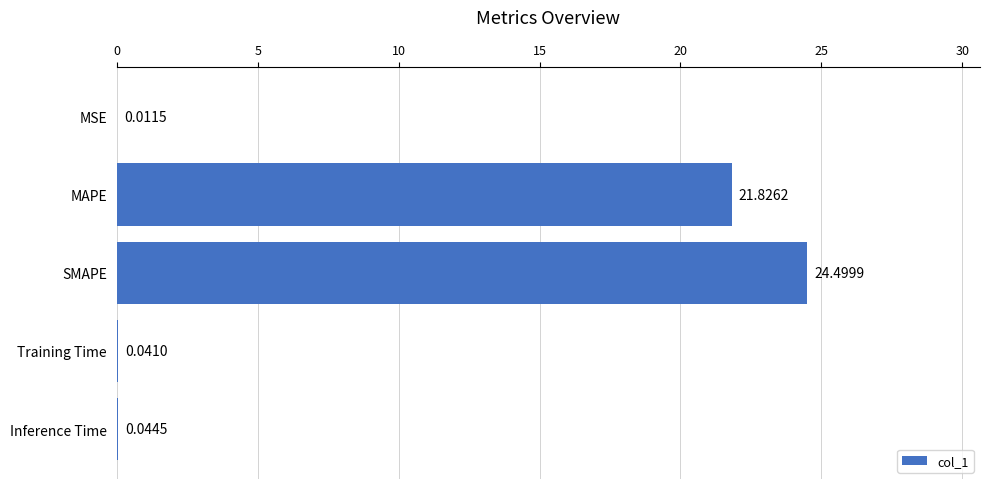

What is the change in value from SMAPE to Training Time?

-24.5